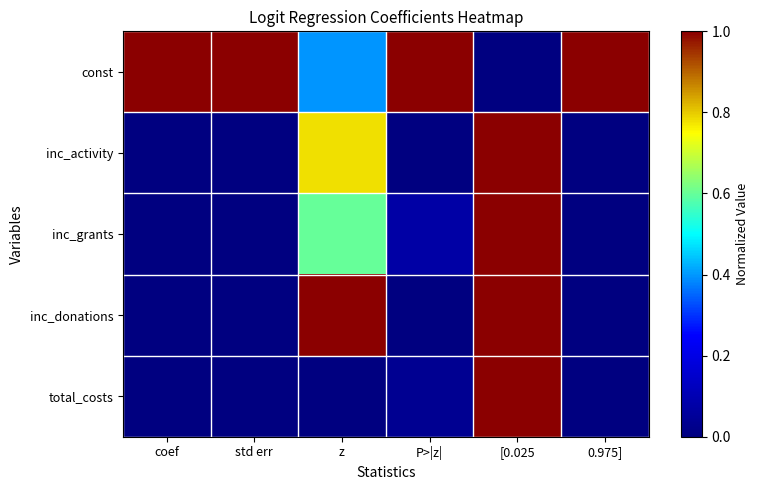

Which series has the largest total across all categories?

const